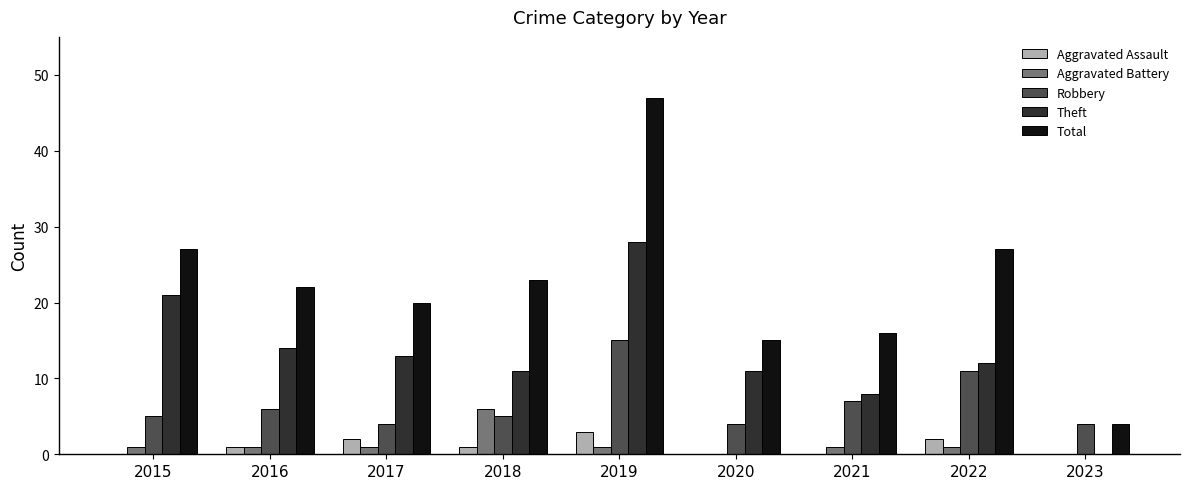

Reading right to left, transcribe all the data shown in this chart.

Aggravated Assault: 0	2	0	0	3	1	2	1	0
Aggravated Battery: 0	1	1	0	1	6	1	1	1
Robbery: 4	11	7	4	15	5	4	6	5
Theft: 0	12	8	11	28	11	13	14	21
Total: 4	27	16	15	47	23	20	22	27